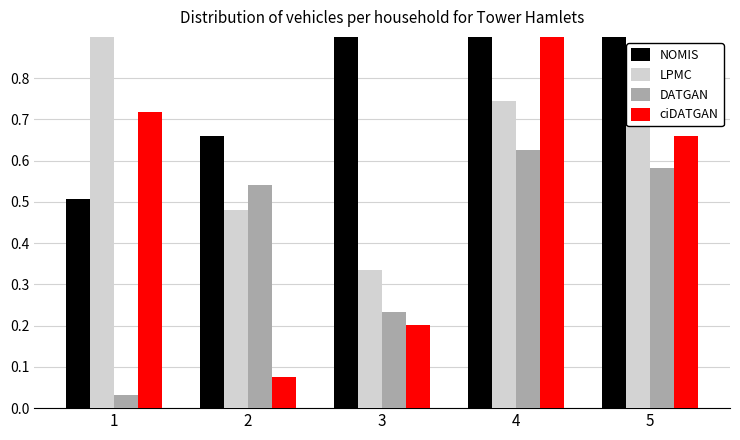

Rank the categories by LPMC value from highest to lowest.

1, 5, 4, 2, 3